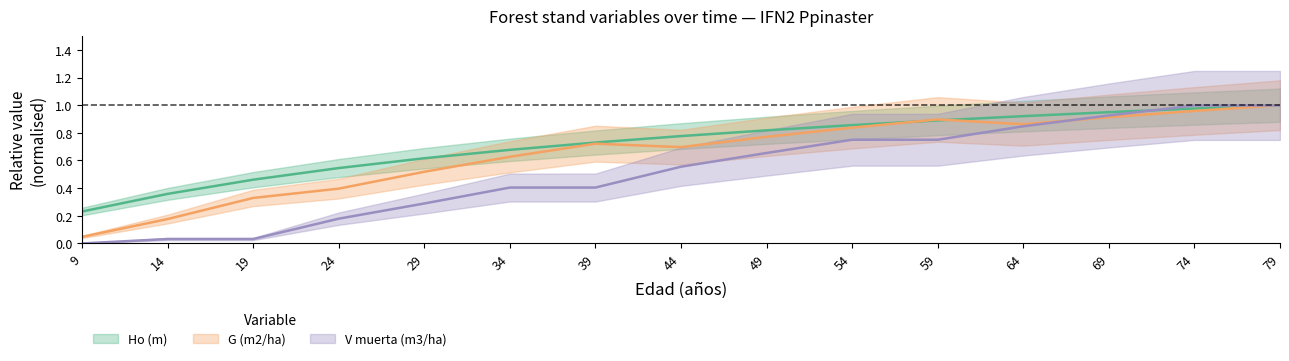

Reading right to left, transcribe all the data shown in this chart.

Ho (m): 79=1.0	74=1.0	69=0.9	64=0.9	59=0.9	54=0.9	49=0.8	44=0.8	39=0.7	34=0.7	29=0.6	24=0.5	19=0.5	14=0.4	9=0.2
G (m2/ha): 79=1.0	74=1.0	69=0.9	64=0.9	59=0.9	54=0.8	49=0.8	44=0.7	39=0.7	34=0.6	29=0.5	24=0.4	19=0.3	14=0.2	9=0.0
V_dead (m3/ha): 79=1.0	74=1.0	69=0.9	64=0.8	59=0.8	54=0.8	49=0.7	44=0.6	39=0.4	34=0.4	29=0.3	24=0.2	19=0.0	14=0.0	9=0.0